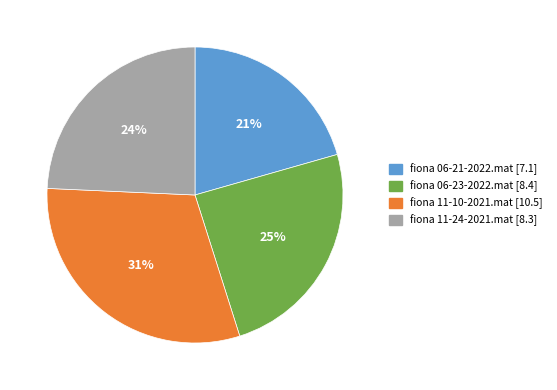

To the nearest percent, what percentage of the pie is fiona 06-21-2022.mat?

21%